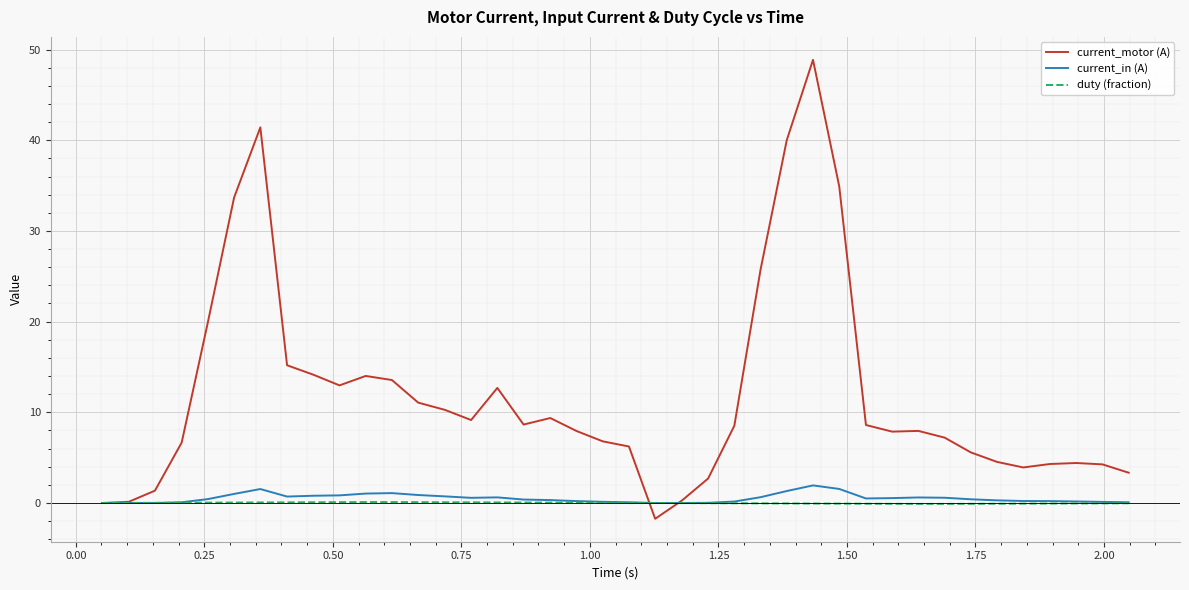

Which series has the widest spread of values?

current_motor (A)